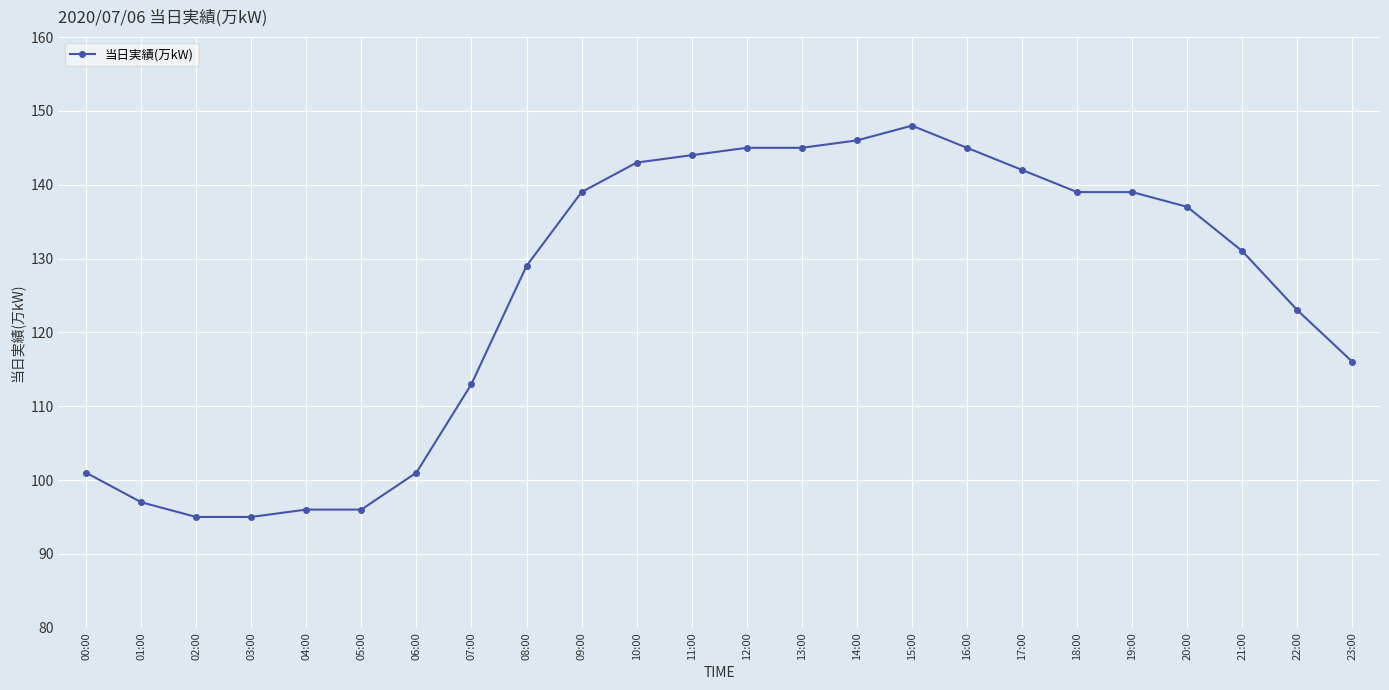

What position from the left is 23:00?

24